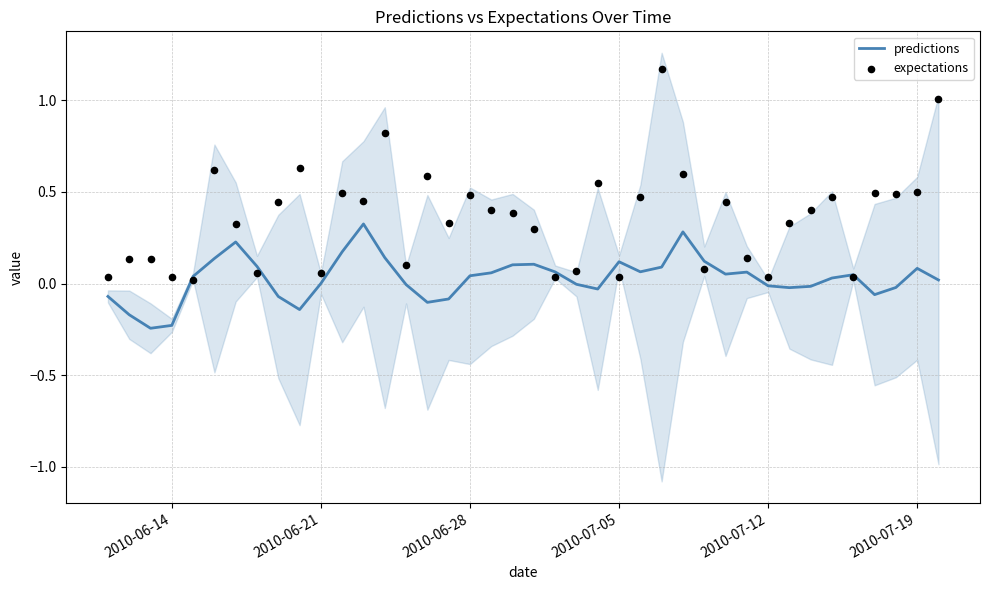

What are all the series names shown in the legend?

predictions, expectations